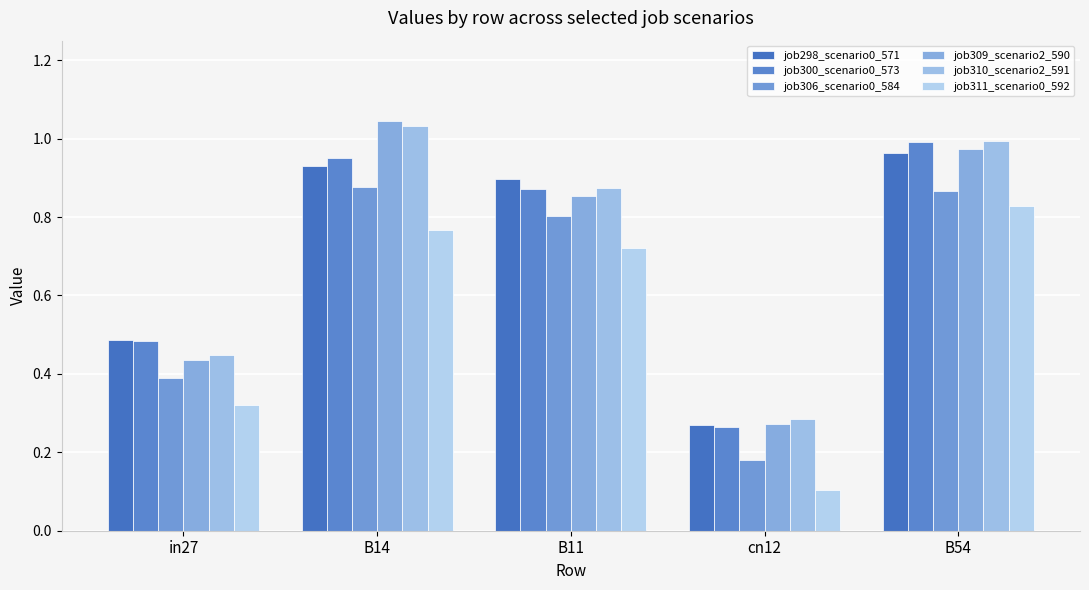

Does the chart contain stacked bars?

No